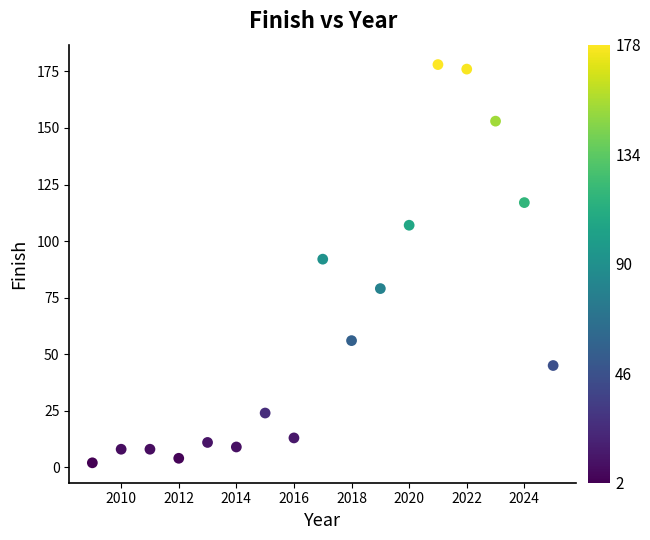

What is the range of X values (max minus min)?

16